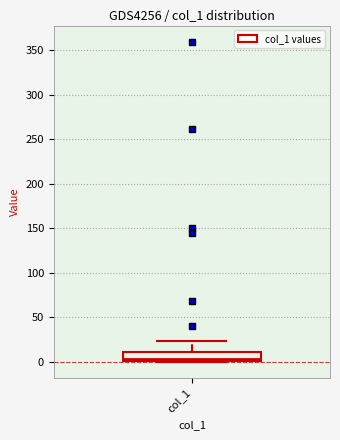

Read this box plot against the y-axis: the position of the median line, the range covered by the box, and the ends of both whiskers. The values are not printed on the chart, so give them approximately, as read against the axis.

median 5, box 0 to 10, whiskers 0 to 25